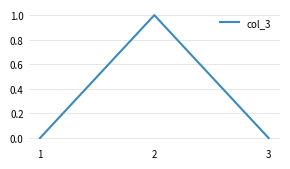

The chart shows a value of 0 at 3. True or false?

True